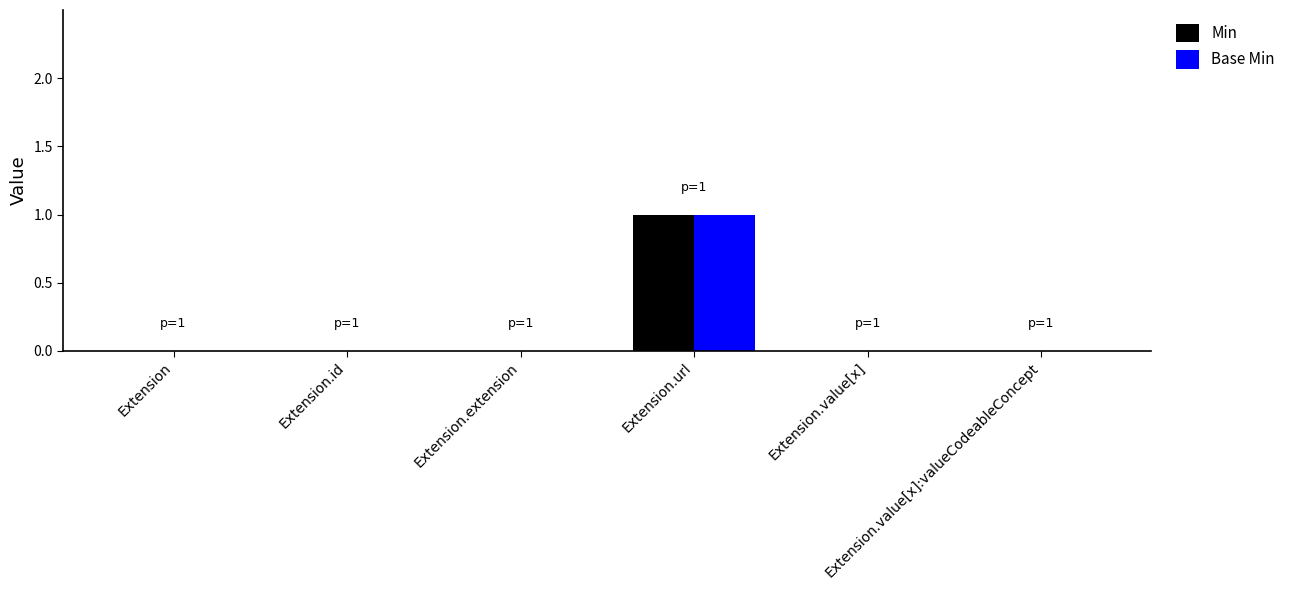

What is the sum of all Min values?

1